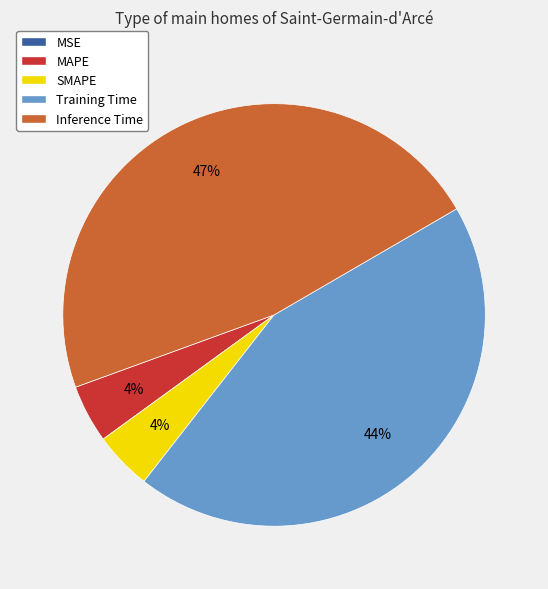

What percentage is the Inference Time slice, to the nearest percent?

47%